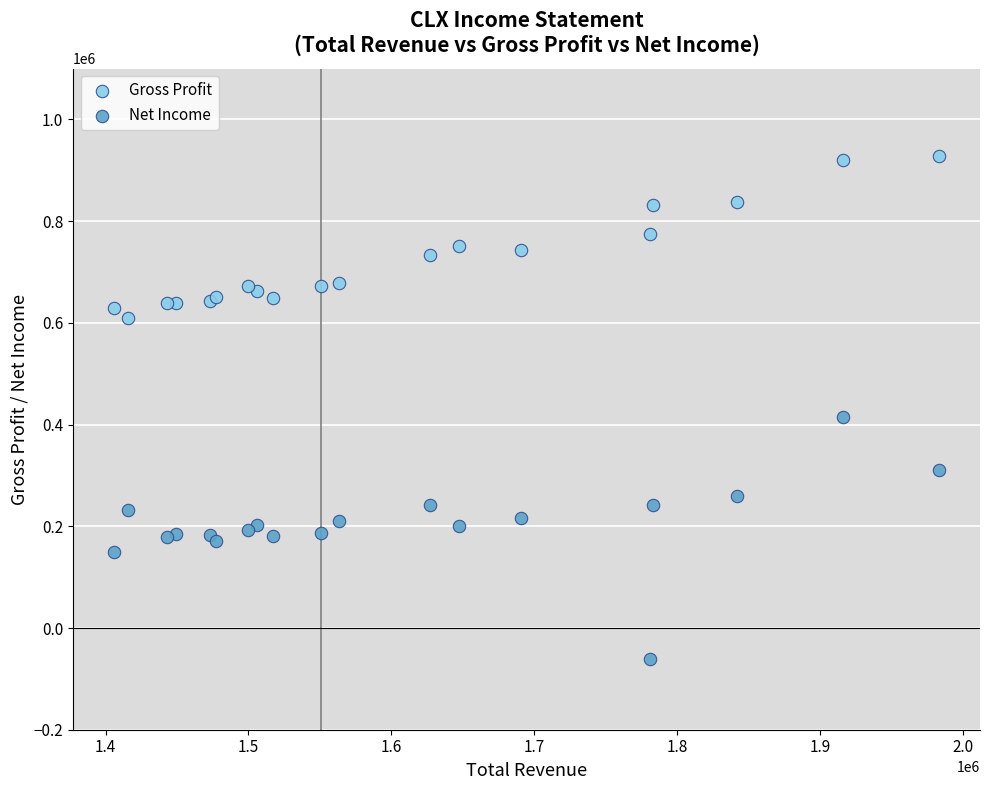

Which series reaches the maximum Y coordinate?

Gross Profit